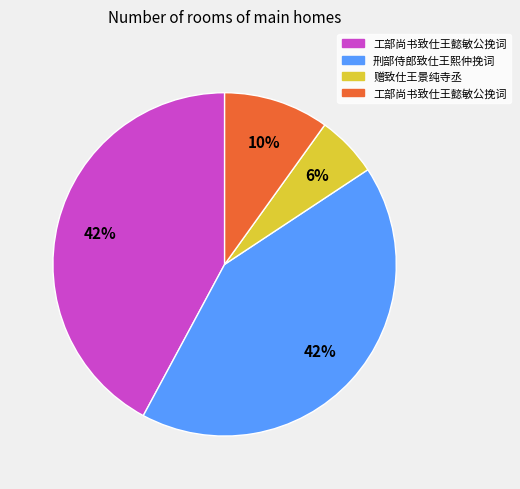

To the nearest percent, what is the difference between the largest and smallest slice percentages?

36%